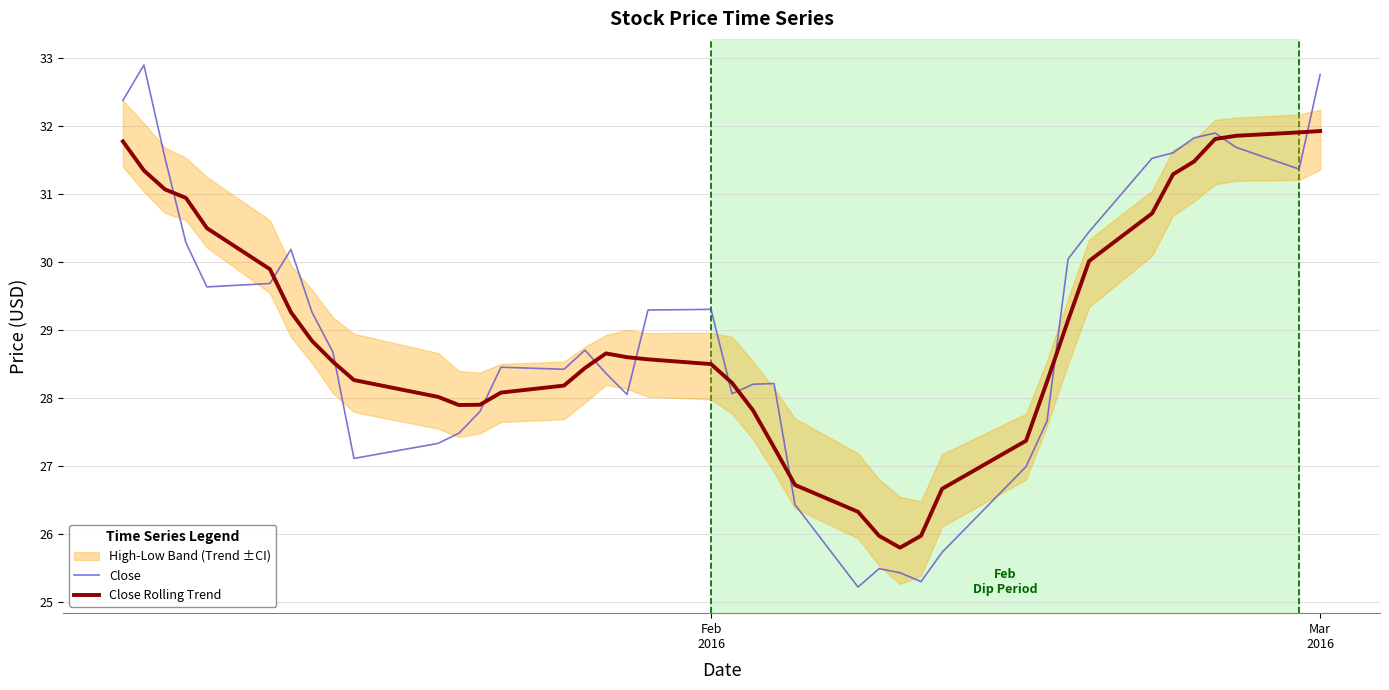

Reading left to right, extract all data points from this chart.

Close: 32.4	32.9	31.5	30.3	29.6	29.7	30.2	29.3	28.7	27.1	27.3	27.5	27.8	28.5	28.4	28.7	28.4	28.0	29.3	29.3	28.1	28.2	28.2	26.4	25.2	25.5	25.4	25.3	25.7	27.0	27.7	30.0	30.4	31.5	31.6	31.8	31.9	31.7	31.4	32.8
Close Rolling Trend: 31.8	31.3	31.1	30.9	30.5	29.9	29.3	28.8	28.5	28.3	28.0	27.9	27.9	28.1	28.2	28.4	28.7	28.6	28.6	28.5	28.2	27.8	27.3	26.7	26.3	26.0	25.8	26.0	26.7	27.4	28.2	29.1	30.0	30.7	31.3	31.5	31.8	31.9	31.9	31.9